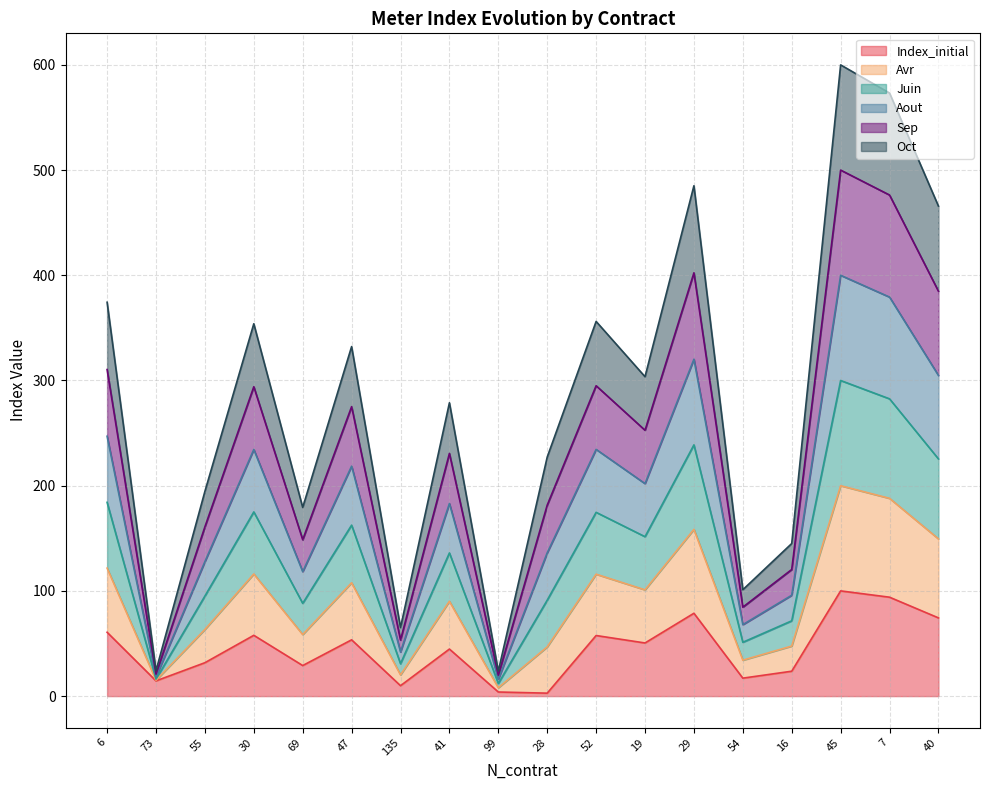

The Aout series shows 145.7 at 29. True or false?

False